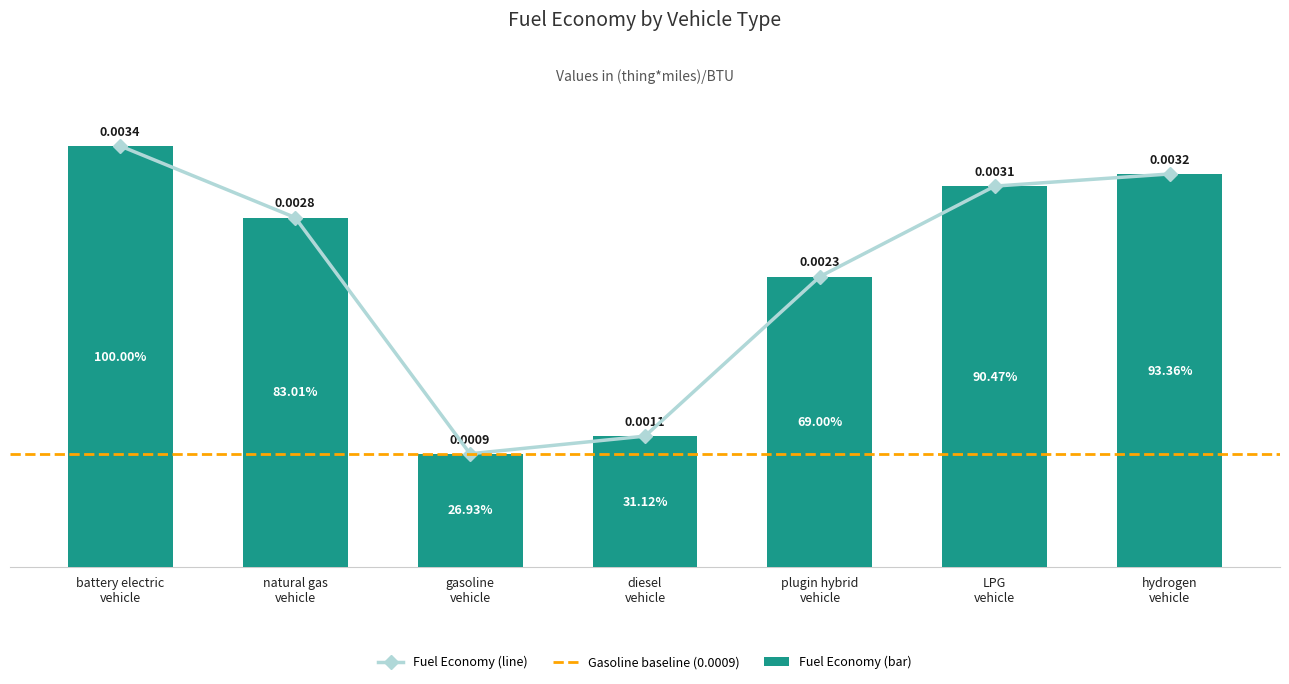

What position from the left is battery electric vehicle?

1